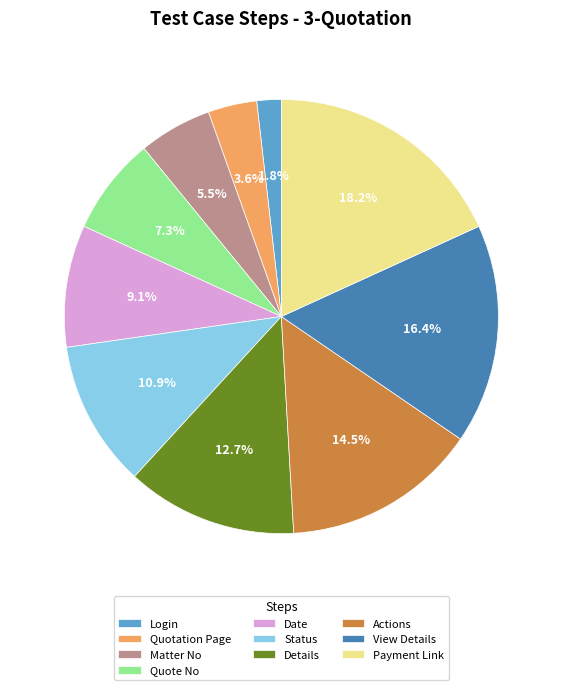

Is it true that Payment Link is 18% of the pie?

True